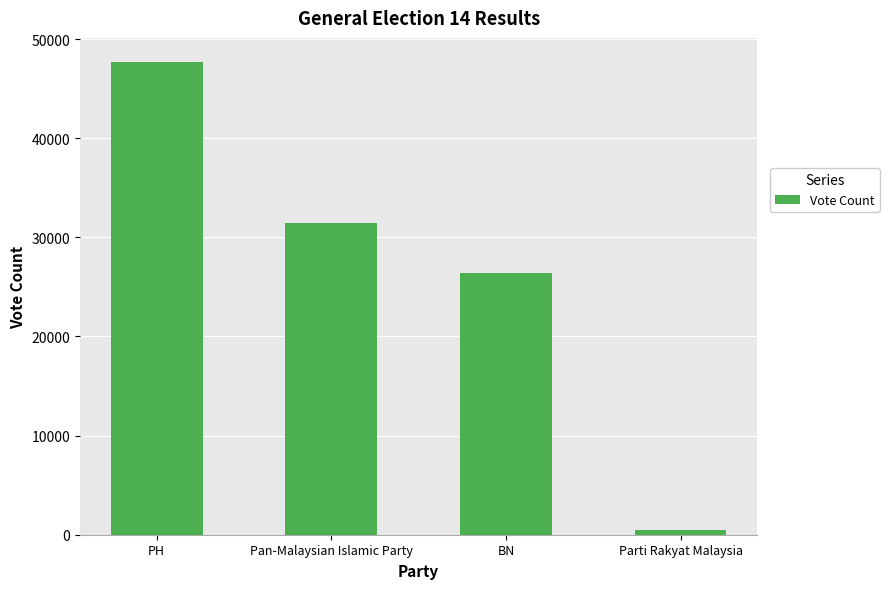

What is the difference between the maximum and second lowest values?

21319